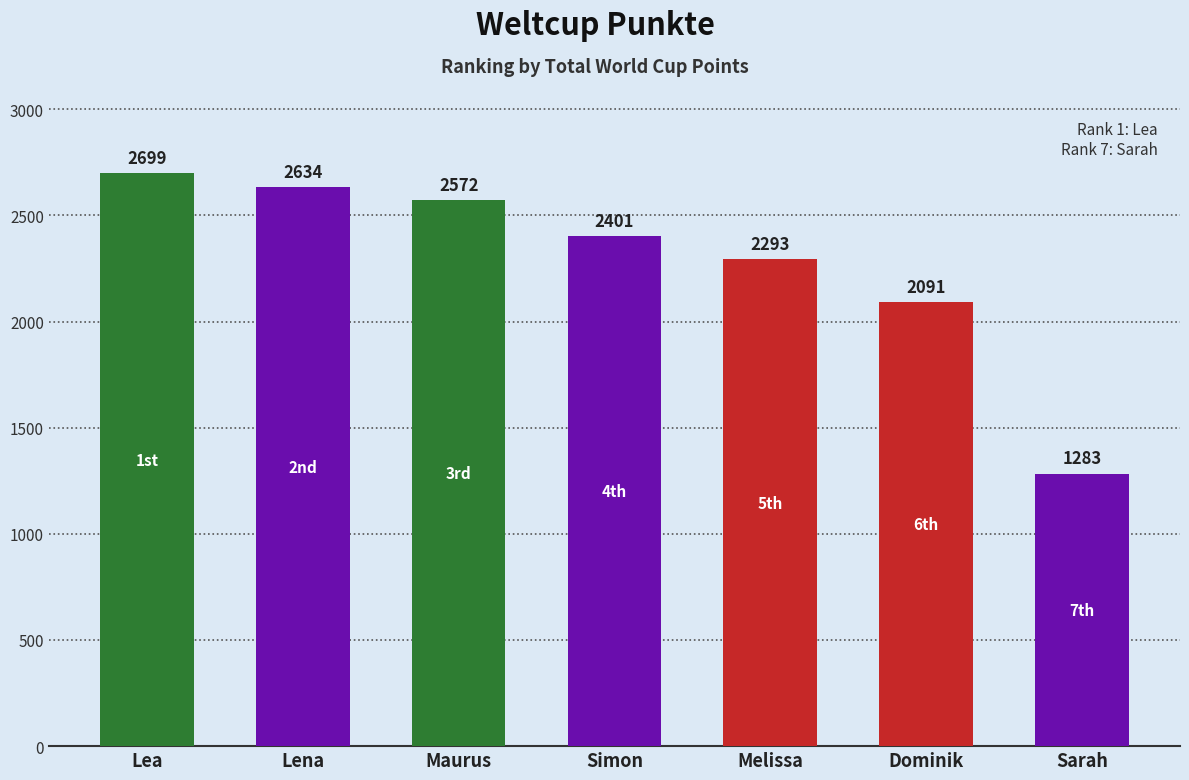

The chart shows a value of 2052 at Sarah. True or false?

False